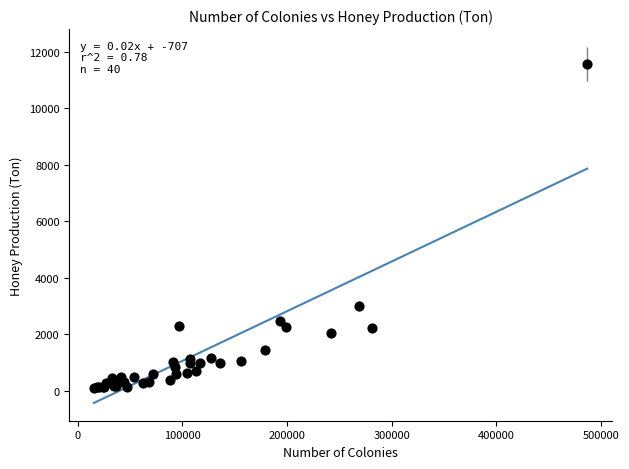

What Y value in the scatter plot is closest to 5828?

2998